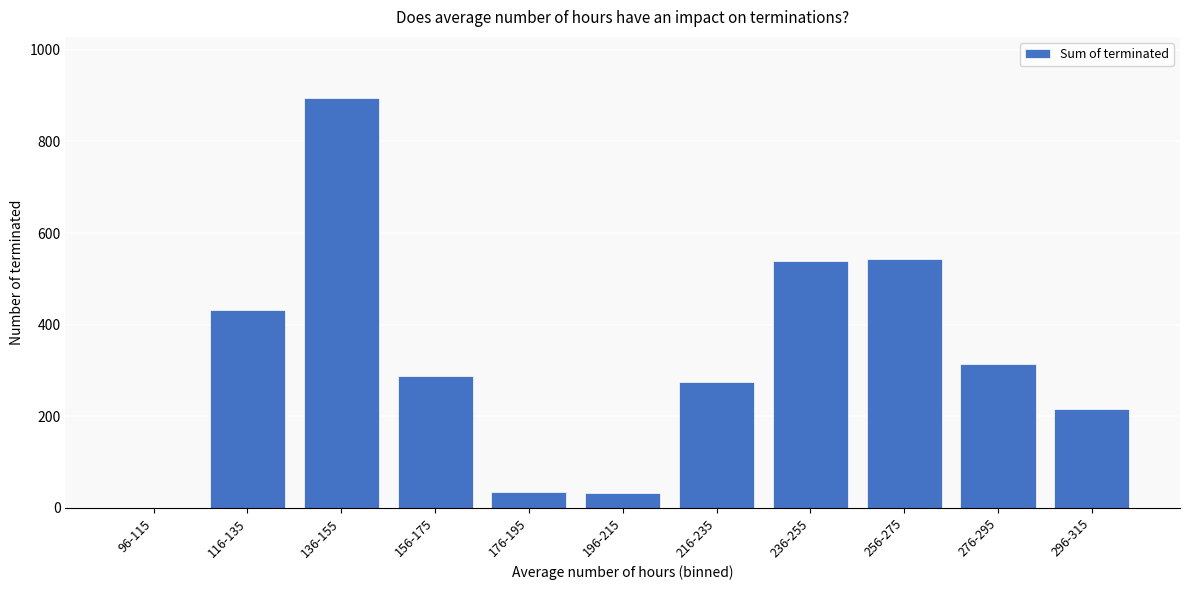

What is the sum of the values at 156-175 and 136-155?

1182